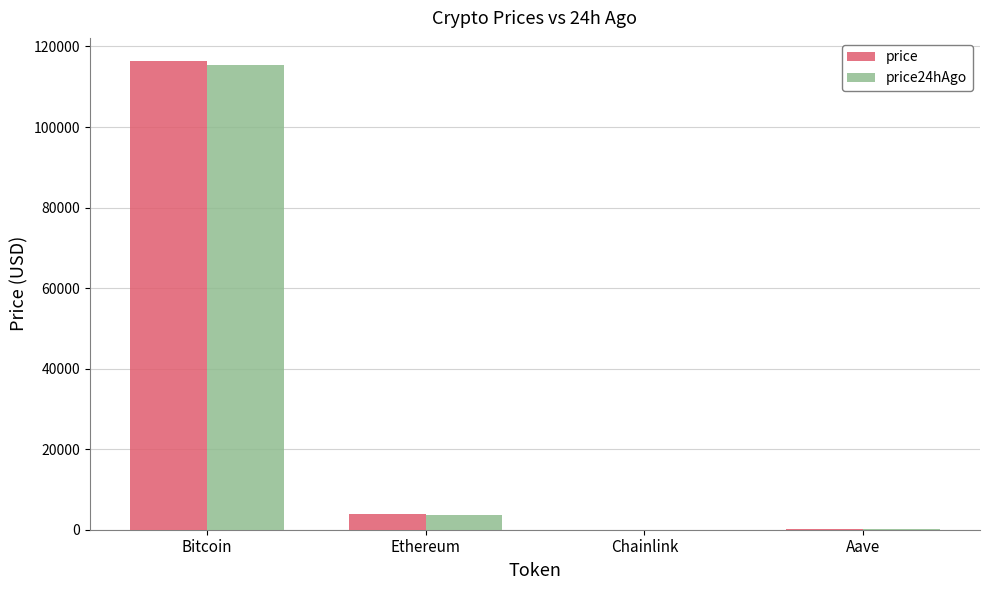

At which category is the sum across all series the highest?

Bitcoin